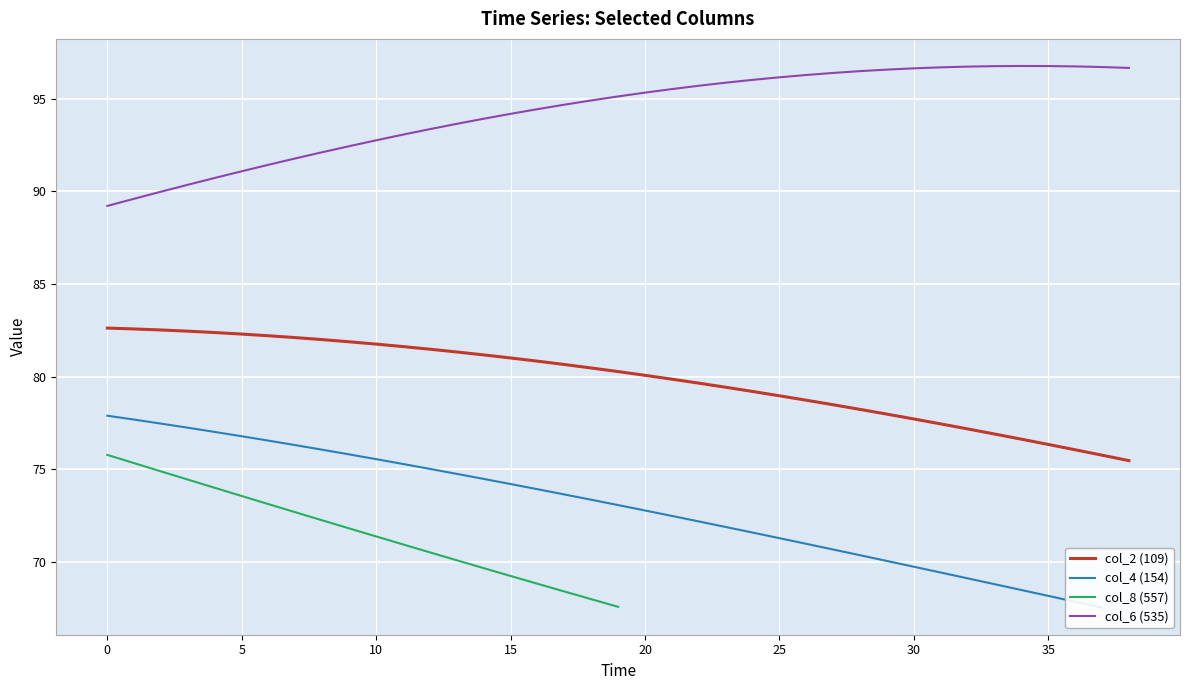

What is the difference between the highest and lowest values at 14?

12.8